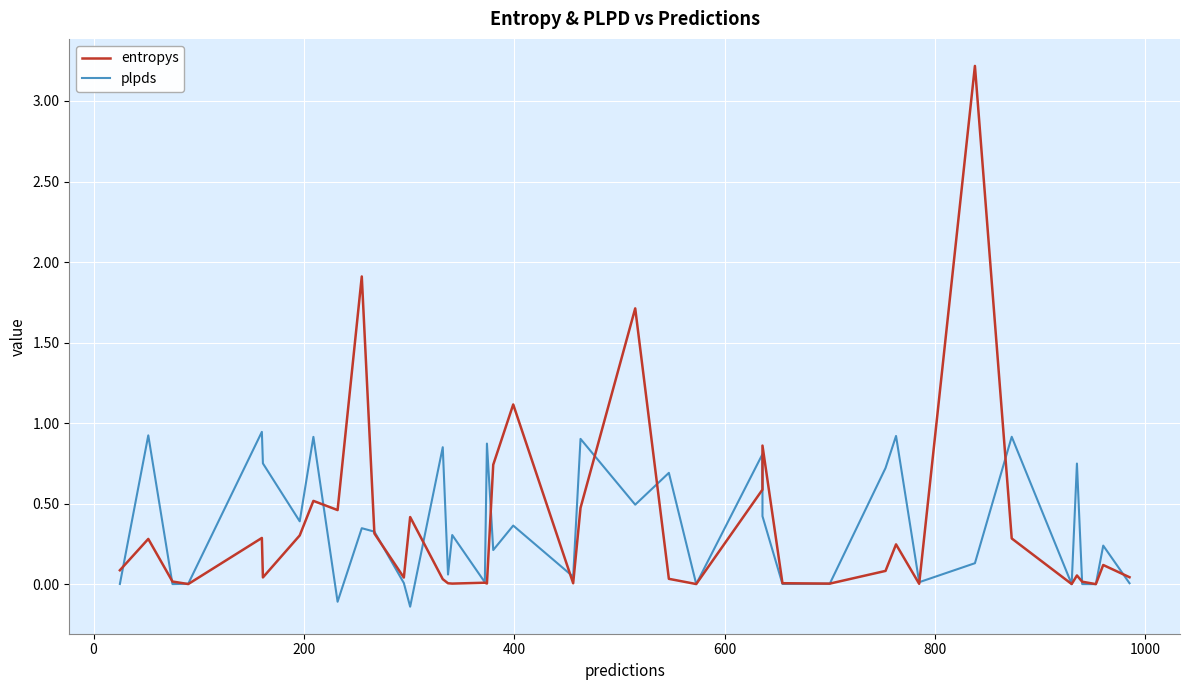

At how many categories does at least one series exceed 1?

4